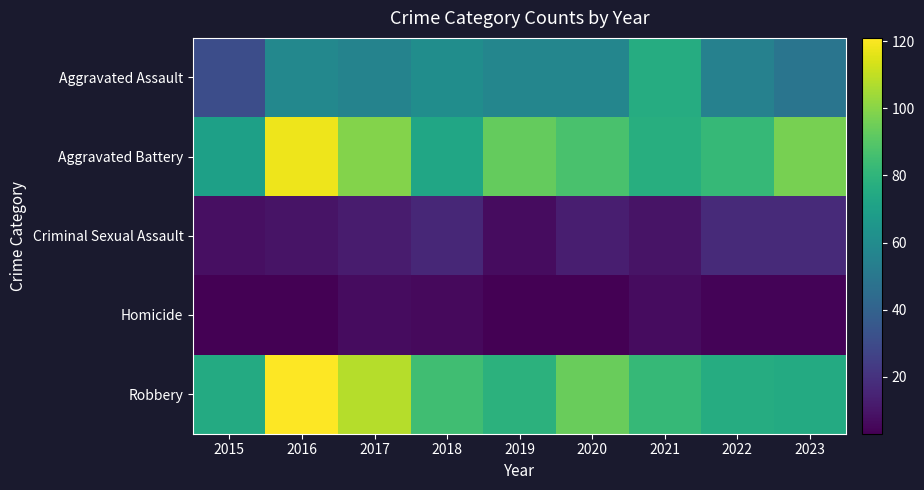

Between 2015 and 2022, which series saw the biggest shift?

Aggravated Assault